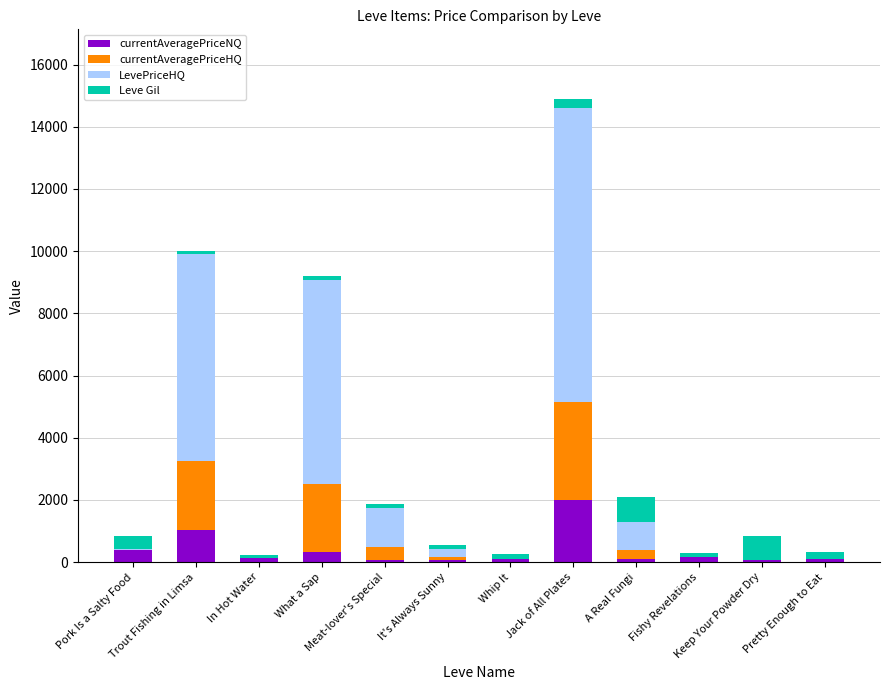

What is the label of the 7th bar from the left?

Whip It